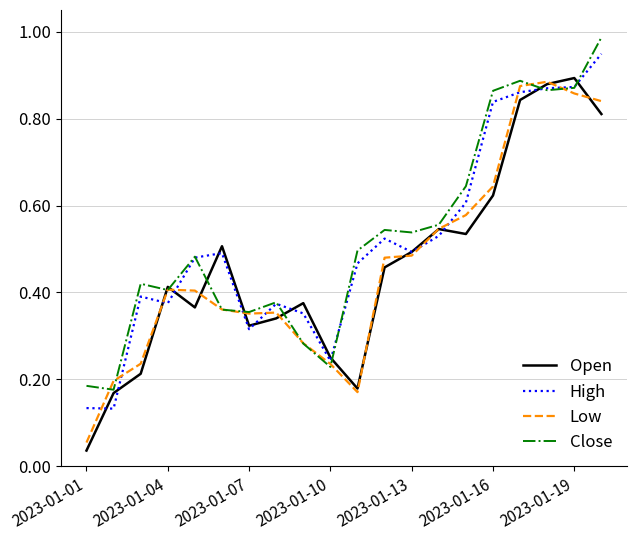

Which series has the widest spread of values?

Open